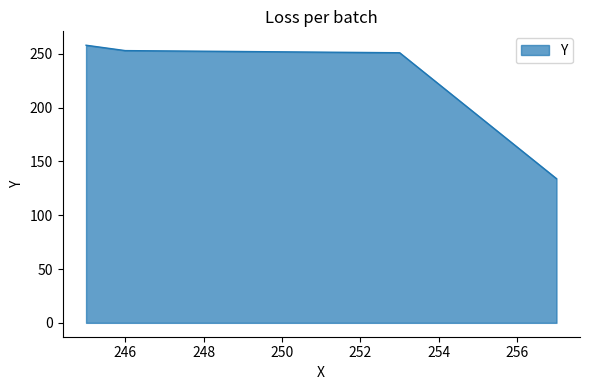

What is the ratio of the value at 245 to the value at 253?

1.0